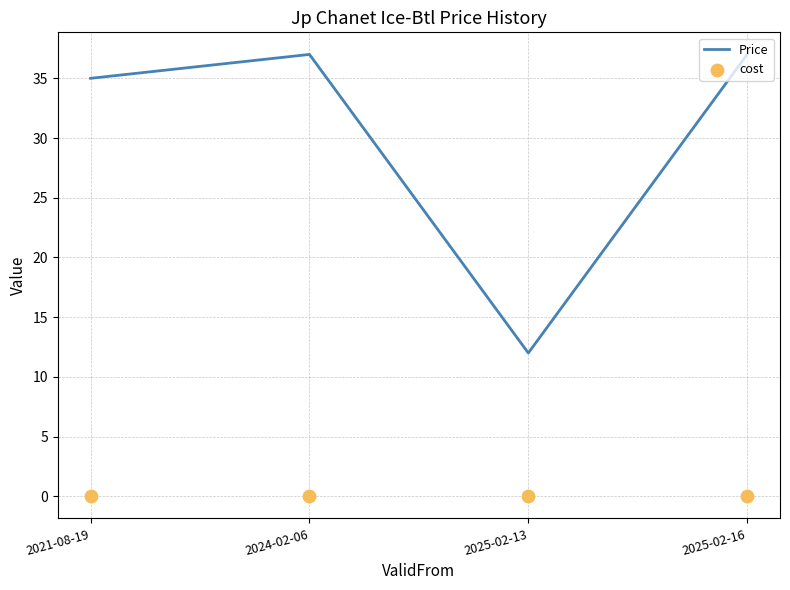

Which series has the widest spread of Y values?

Price